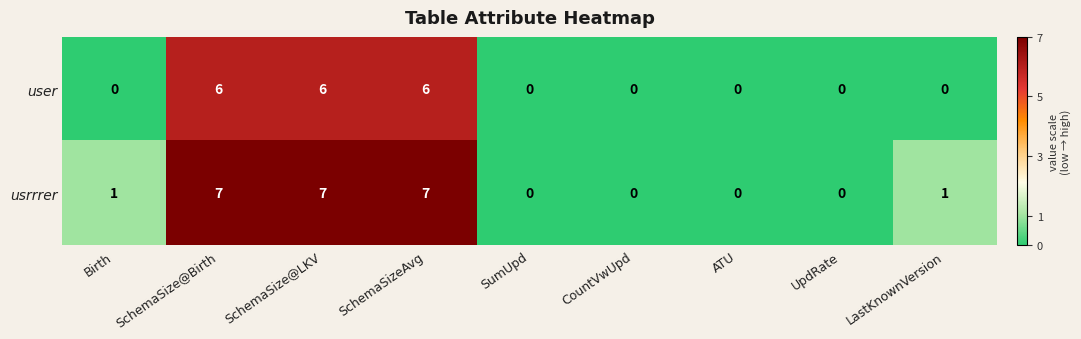

How many positive values does the user series have?

3